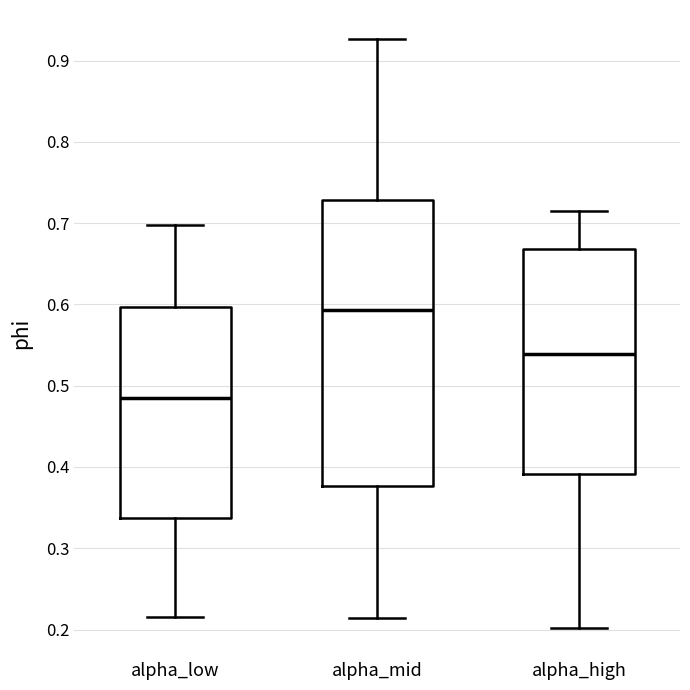

Reading left to right, transcribe this box plot: for each box, give where its median line is, the range the box spans, and where its two whiskers end, as read against the y-axis. The values are not printed on the chart, so give them approximately, as read against the axis.

alpha_low: median 0.48, box 0.34 to 0.60, whiskers 0.22 to 0.70
alpha_mid: median 0.59, box 0.38 to 0.73, whiskers 0.21 to 0.93
alpha_high: median 0.54, box 0.39 to 0.67, whiskers 0.20 to 0.71